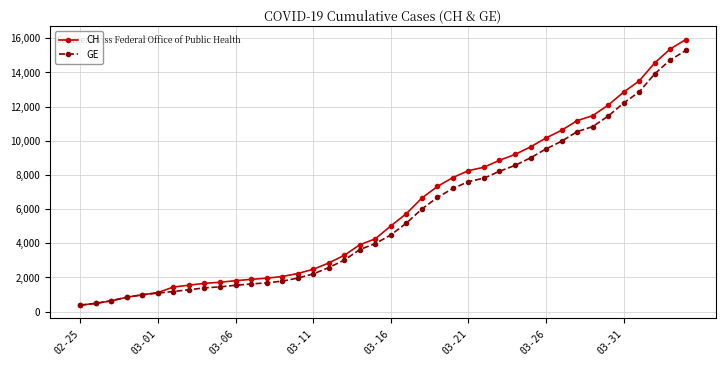

What is the maximum value for CH?

15926